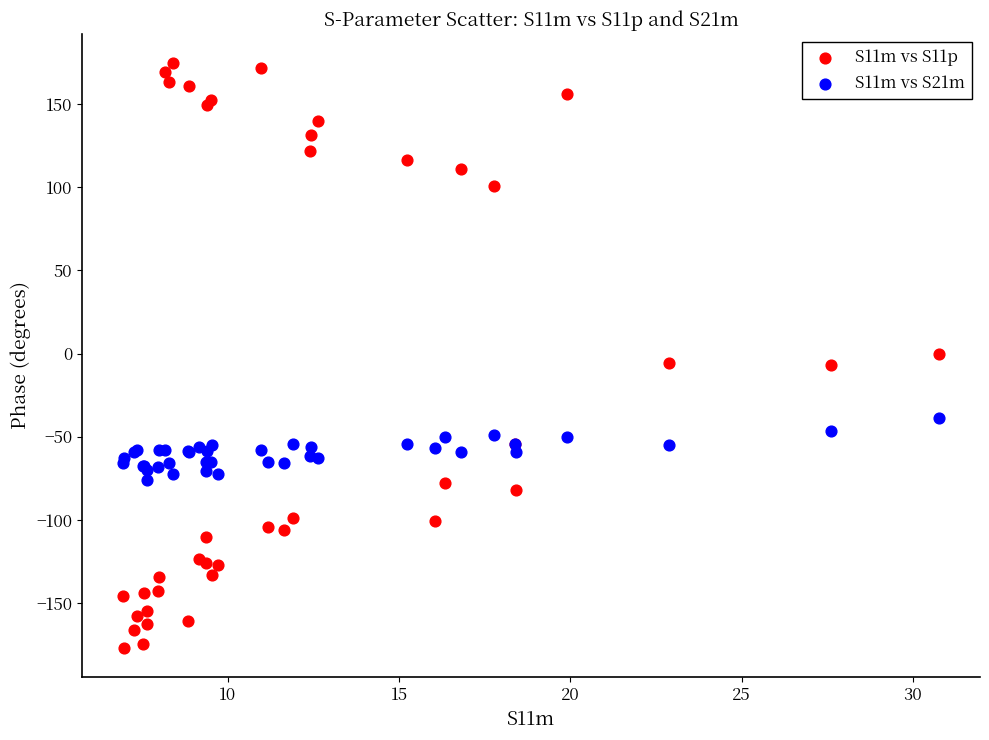

Which series reaches the minimum Y coordinate?

S11m vs S11p